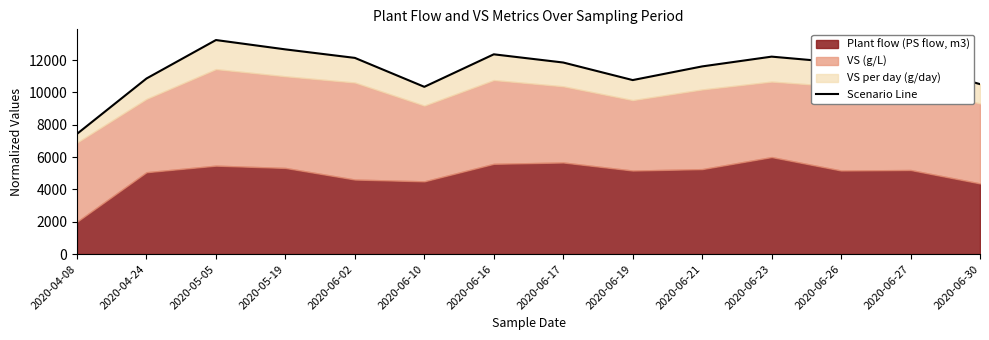

Rank the categories by value from lowest to highest.

2020-04-08, 2020-06-10, 2020-06-30, 2020-06-19, 2020-04-24, 2020-06-21, 2020-06-27, 2020-06-26, 2020-06-17, 2020-06-02, 2020-06-23, 2020-06-16, 2020-05-19, 2020-05-05